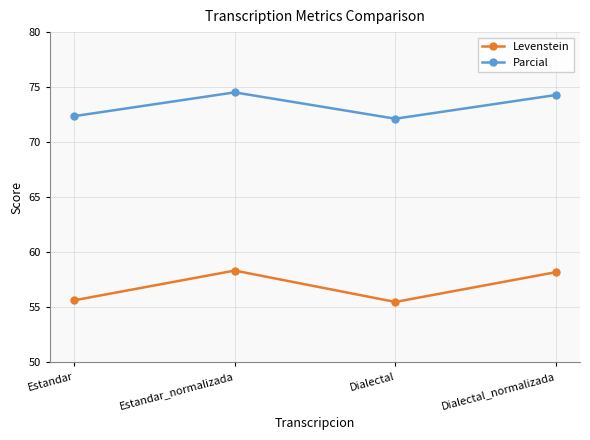

What is the sum of all Parcial values?

293.3